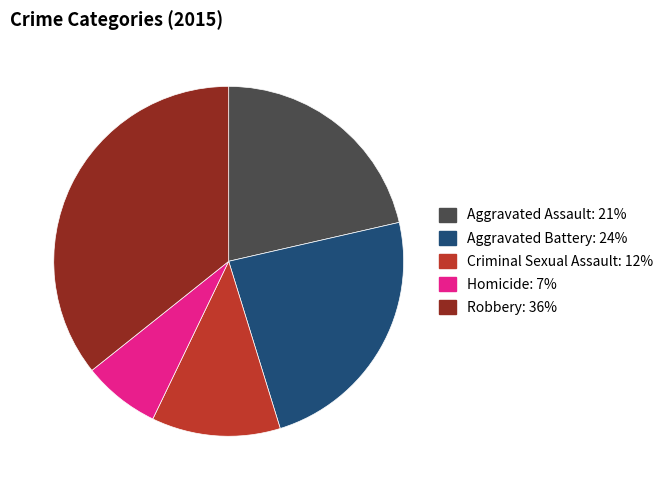

Rank the categories by value from lowest to highest.

Homicide, Criminal Sexual Assault, Aggravated Assault, Aggravated Battery, Robbery